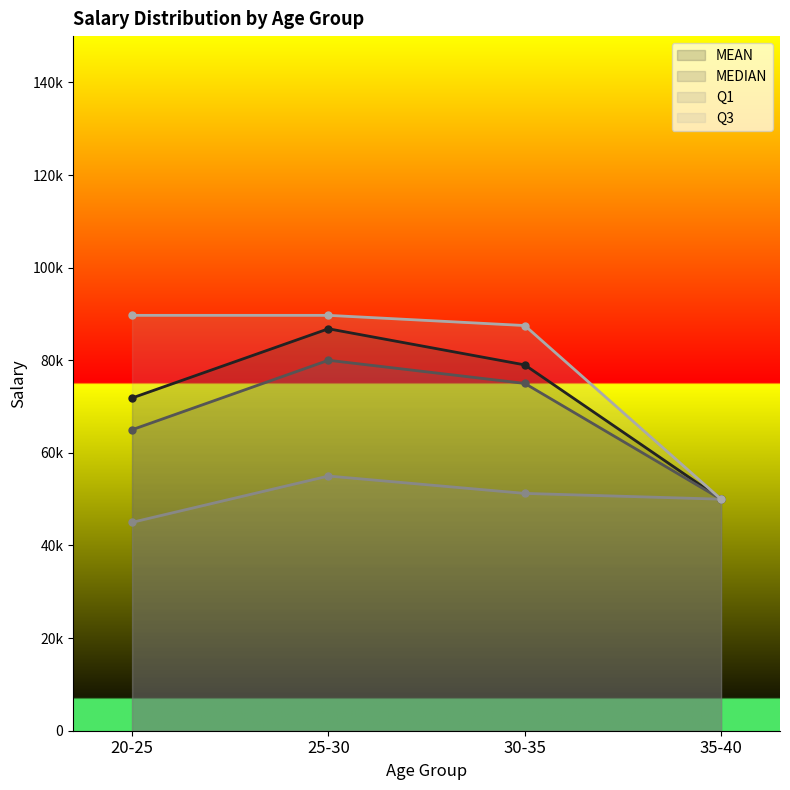

Where does the MEDIAN series first go above 75000?

25-30